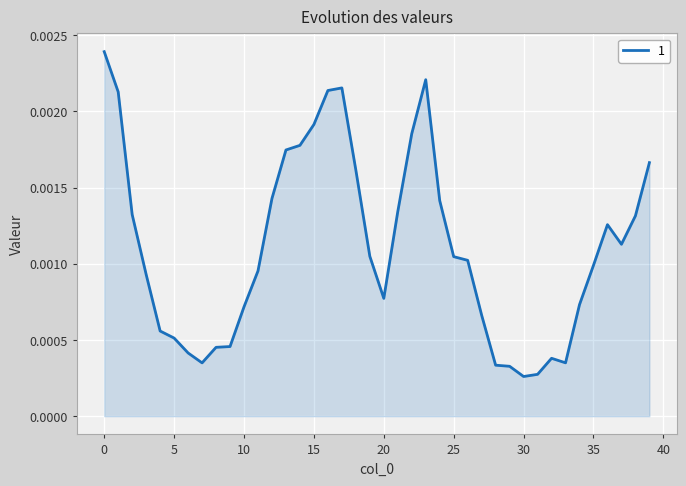

How many lines are shown in the chart?

1